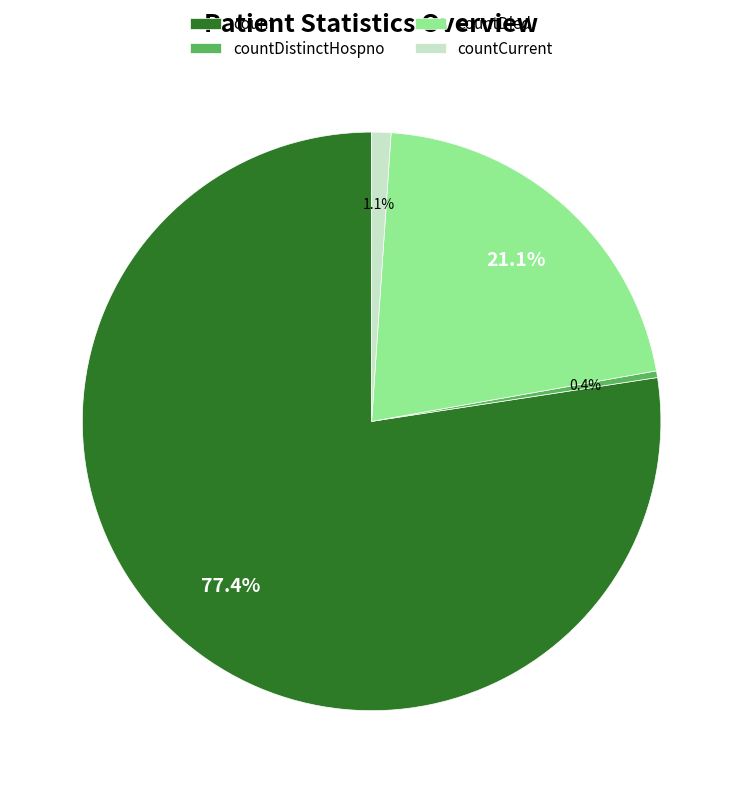

Approximately how many times larger is the value at countCurrent compared to countDistinctHospno?

2.9